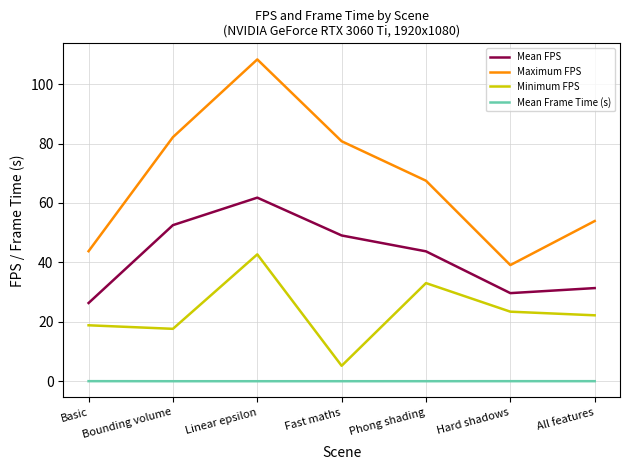

What is the total value across all series at Bounding volume?

152.4